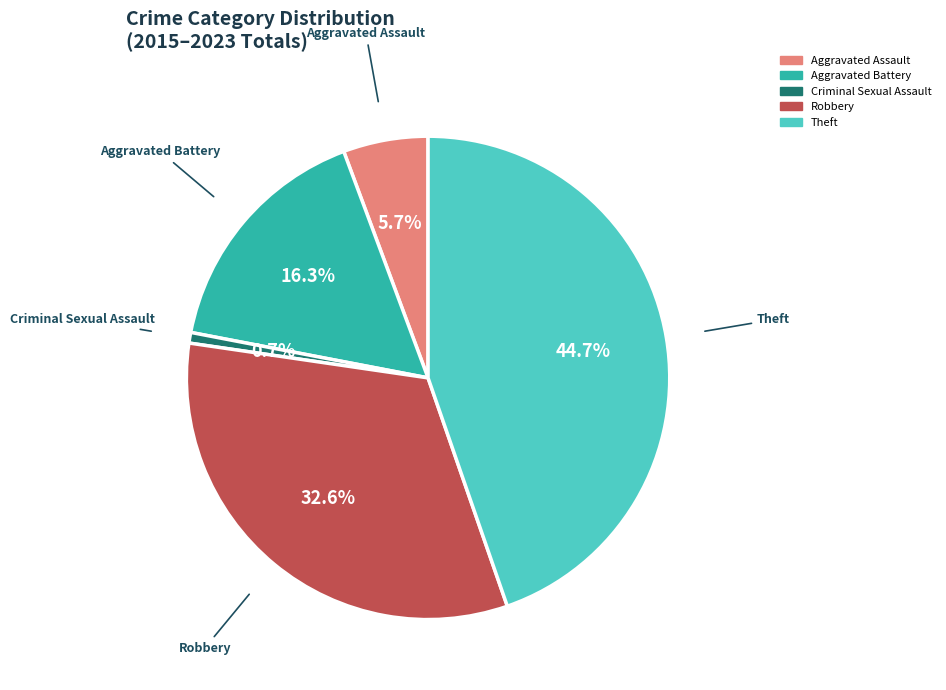

Is there any slice that represents more than half of the pie?

No